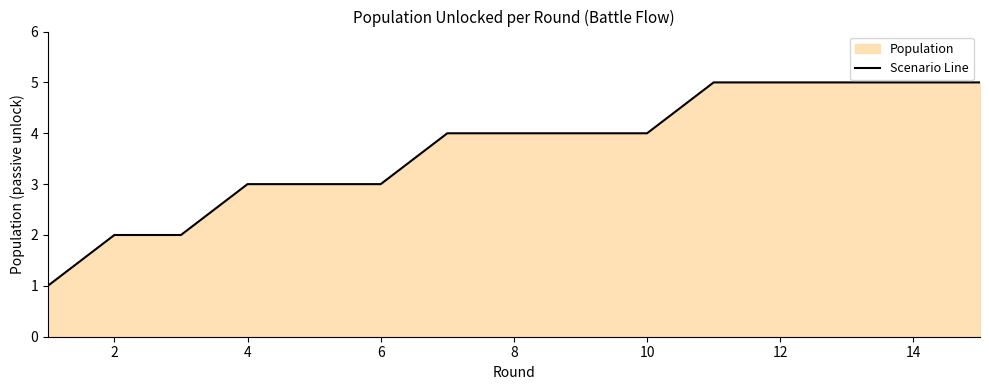

What is the ratio of the value at 10 to the value at 4?

1.3